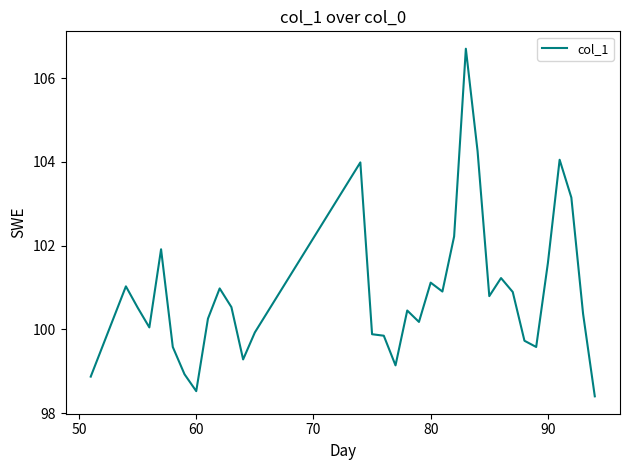

What is the minimum value shown in the chart?

98.4